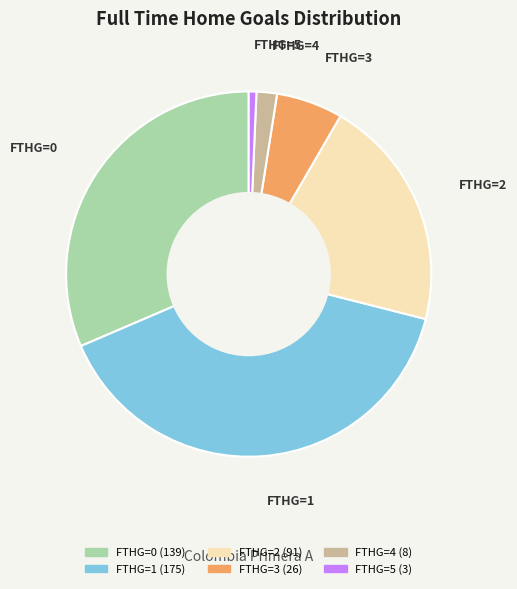

How many segments does this pie chart have?

6